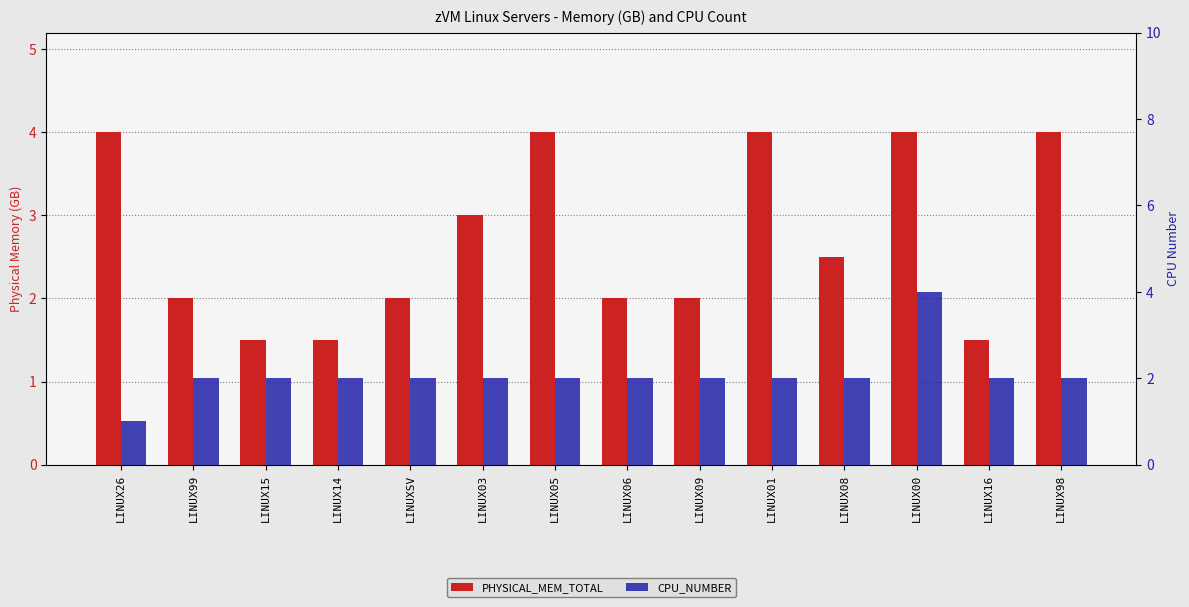

What is the minimum value for CPU_NUMBER?

1.0